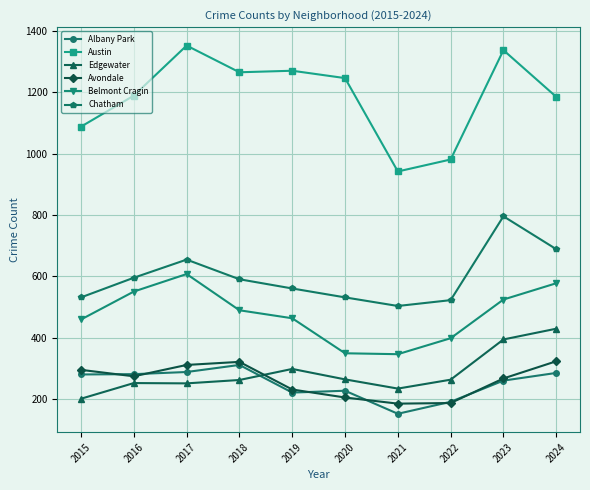

What is the difference between the Avondale values at 2017 and 2024?

12